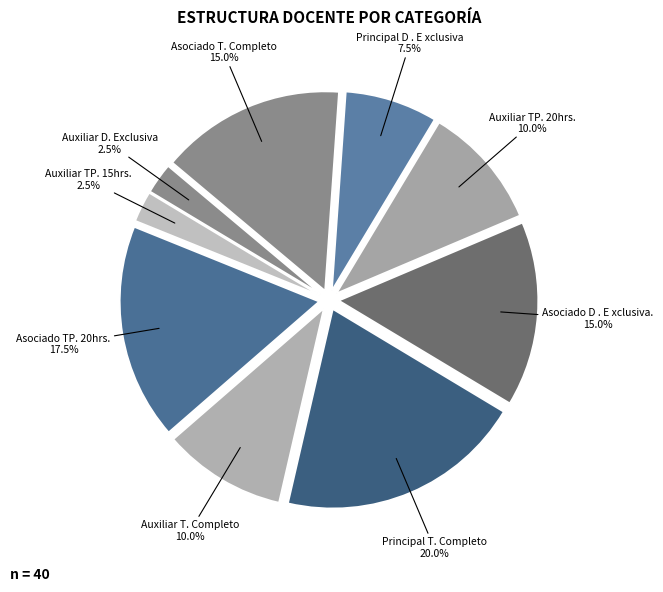

Approximately how many times larger is the value at Principal D . E xclusiva compared to Principal T. Completo?

0.4